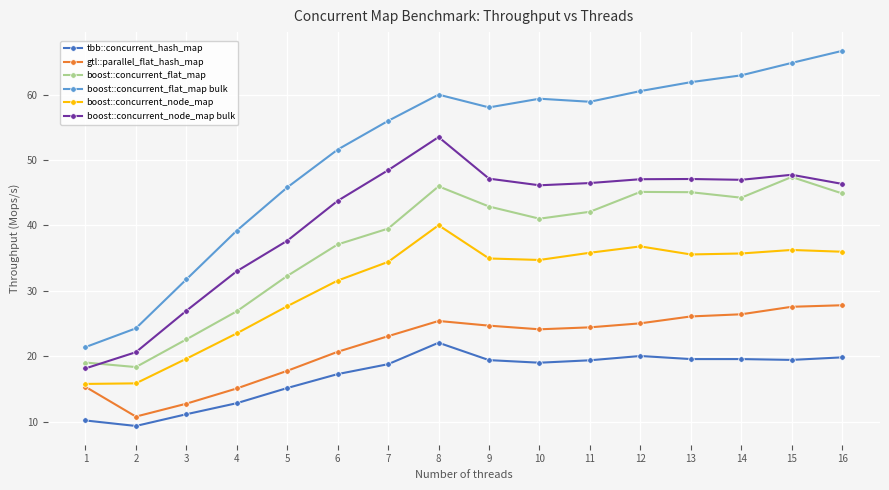

At which category is the sum across all series the highest?

8